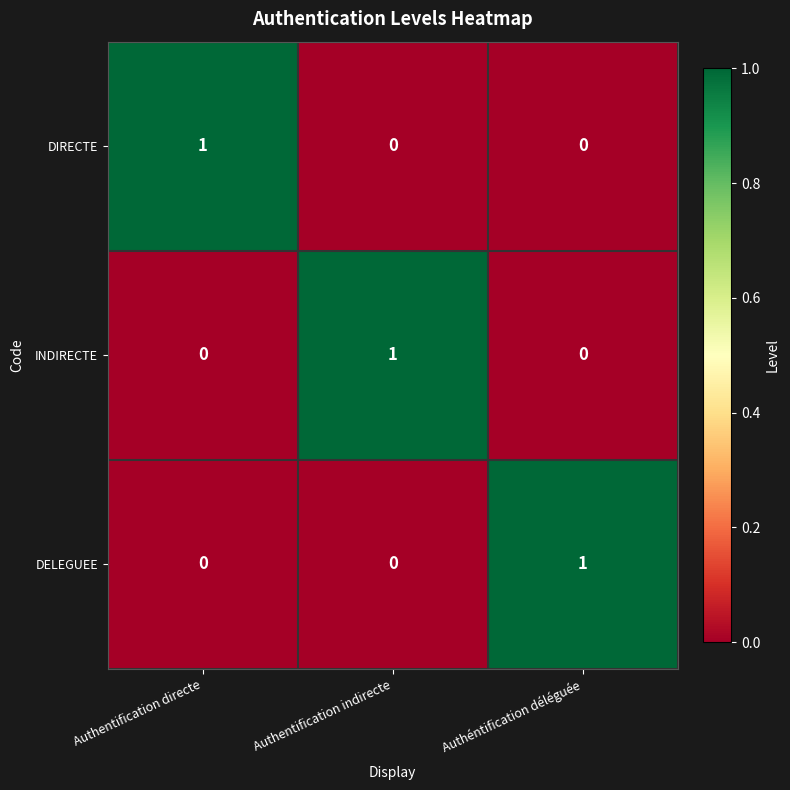

At how many categories does at least one series exceed 0?

3